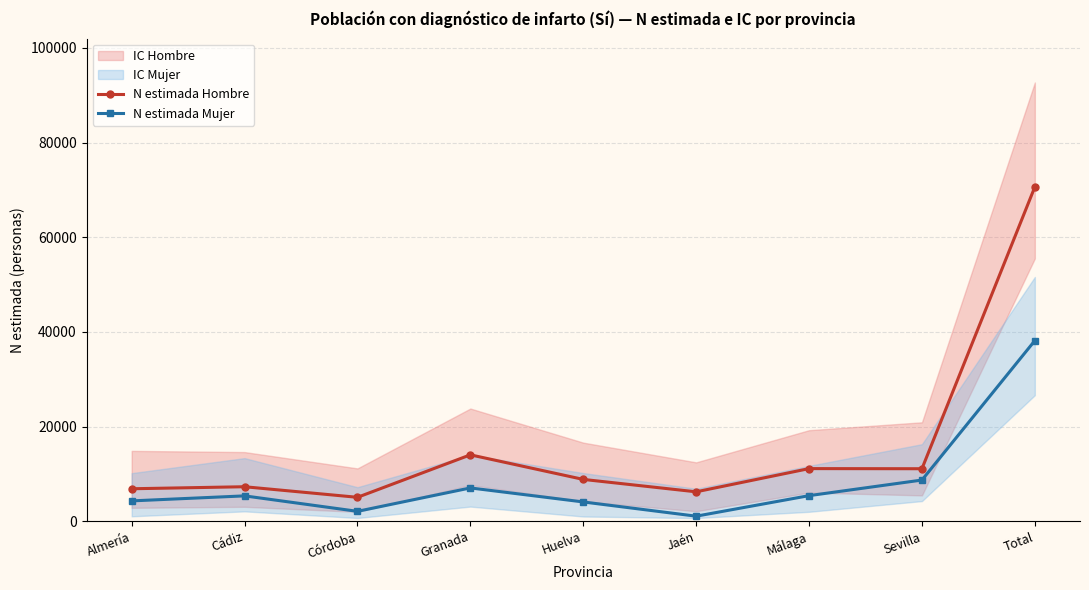

At which label is N estimada Hombre closest to 37854?

Granada